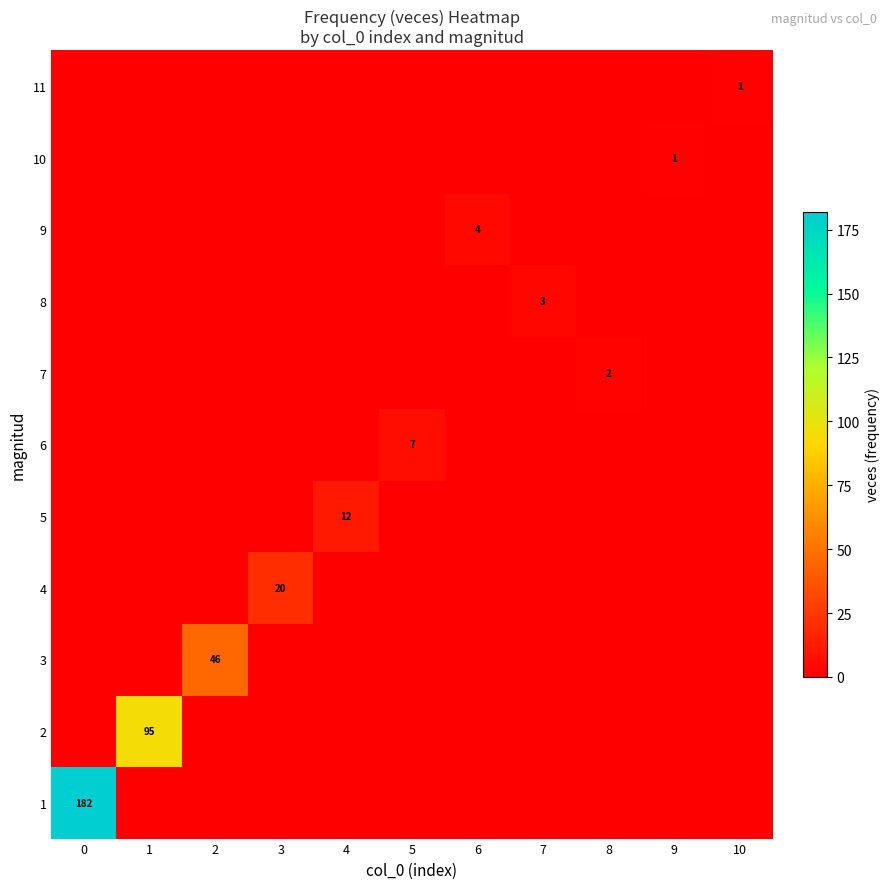

True or false: 4 has a value of 4 at 3.

False